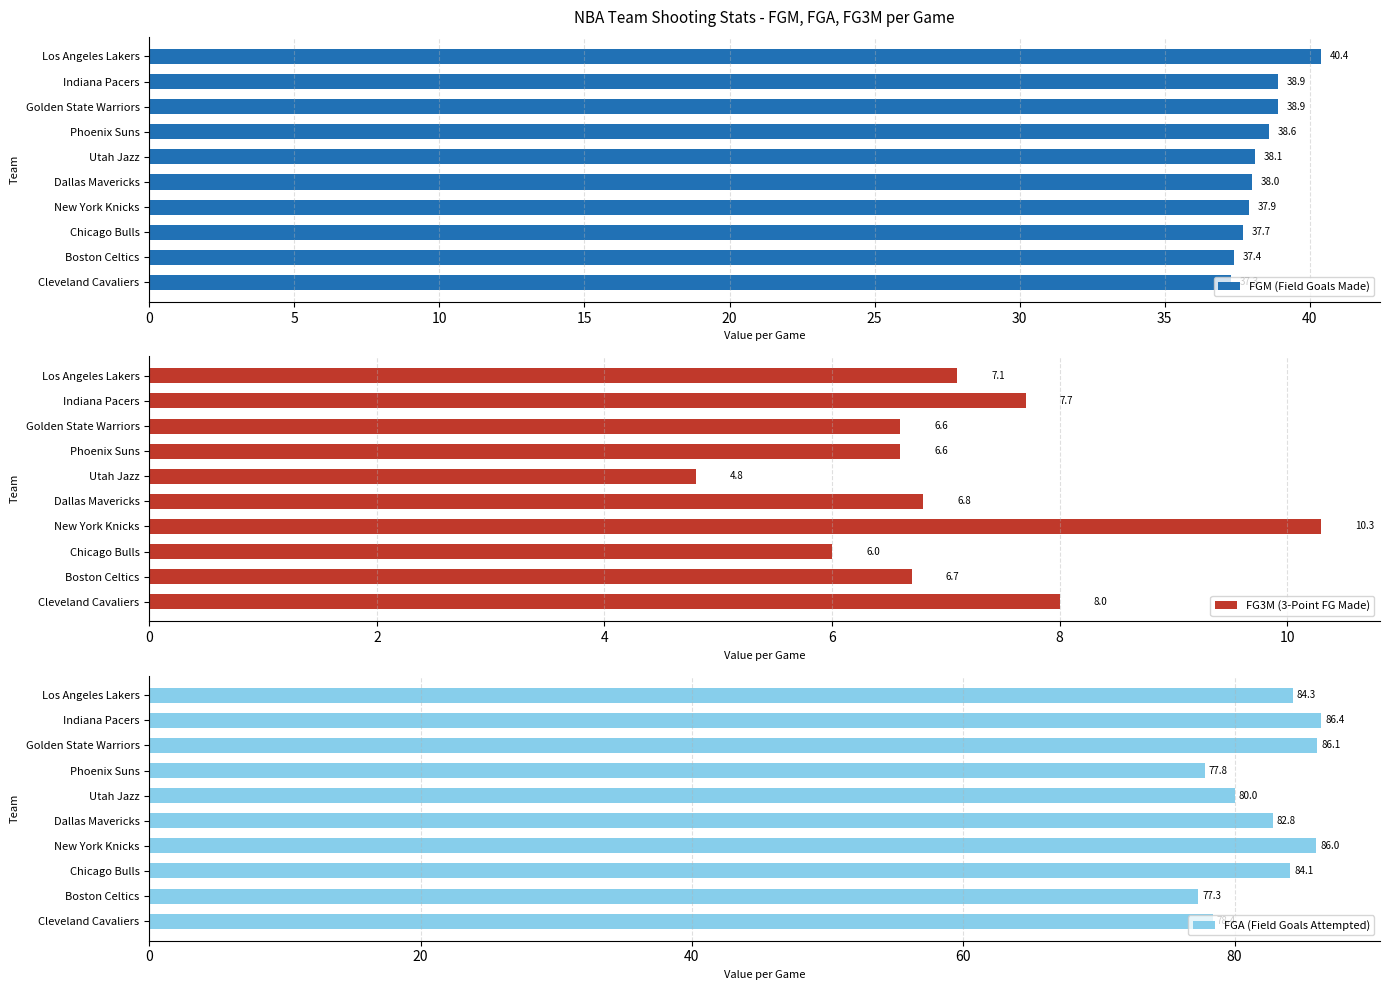

Is it true that FGA (Field Goals Attempted) equals 118.5 at Phoenix Suns?

False